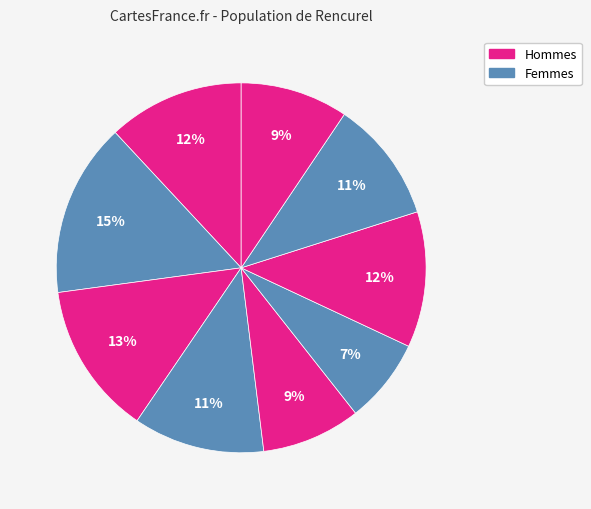

How many slices are in this pie chart?

9